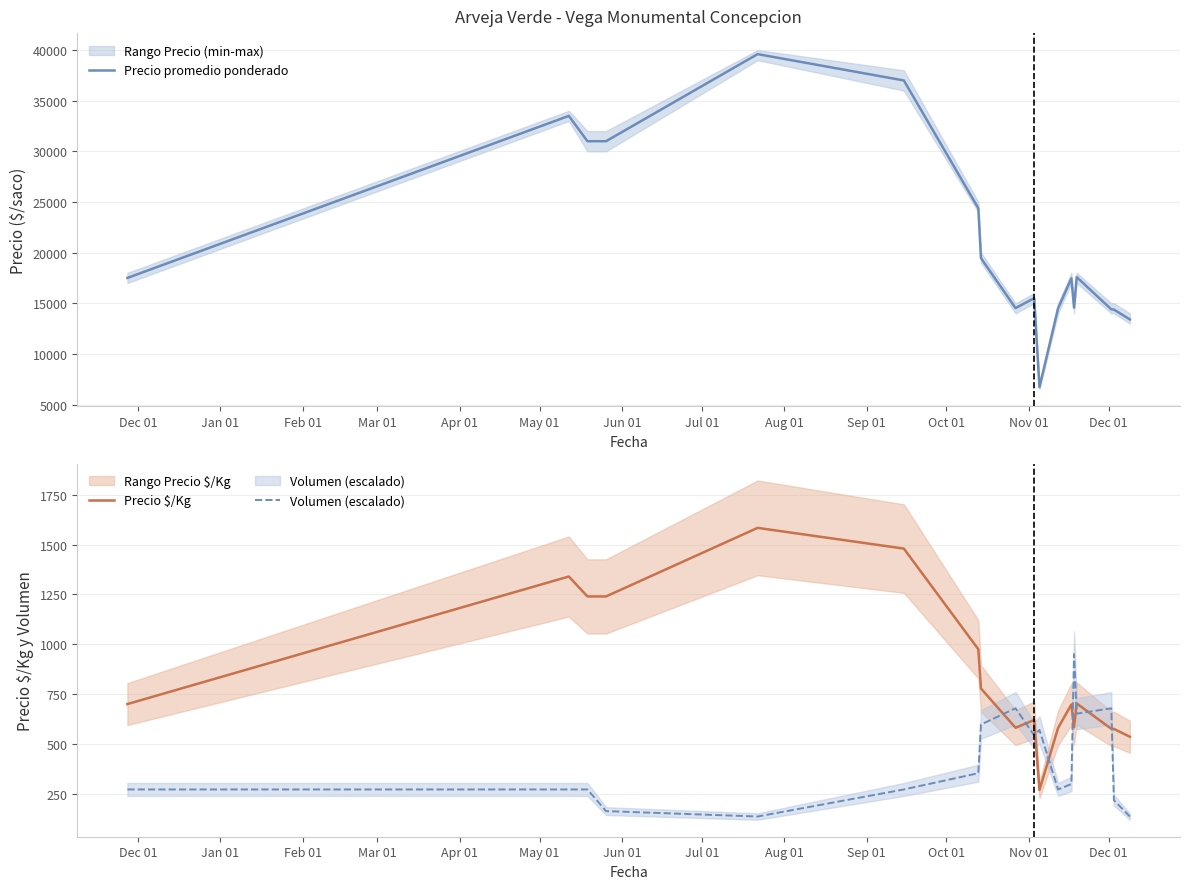

Which series has the largest total across all categories?

Precio promedio ponderado